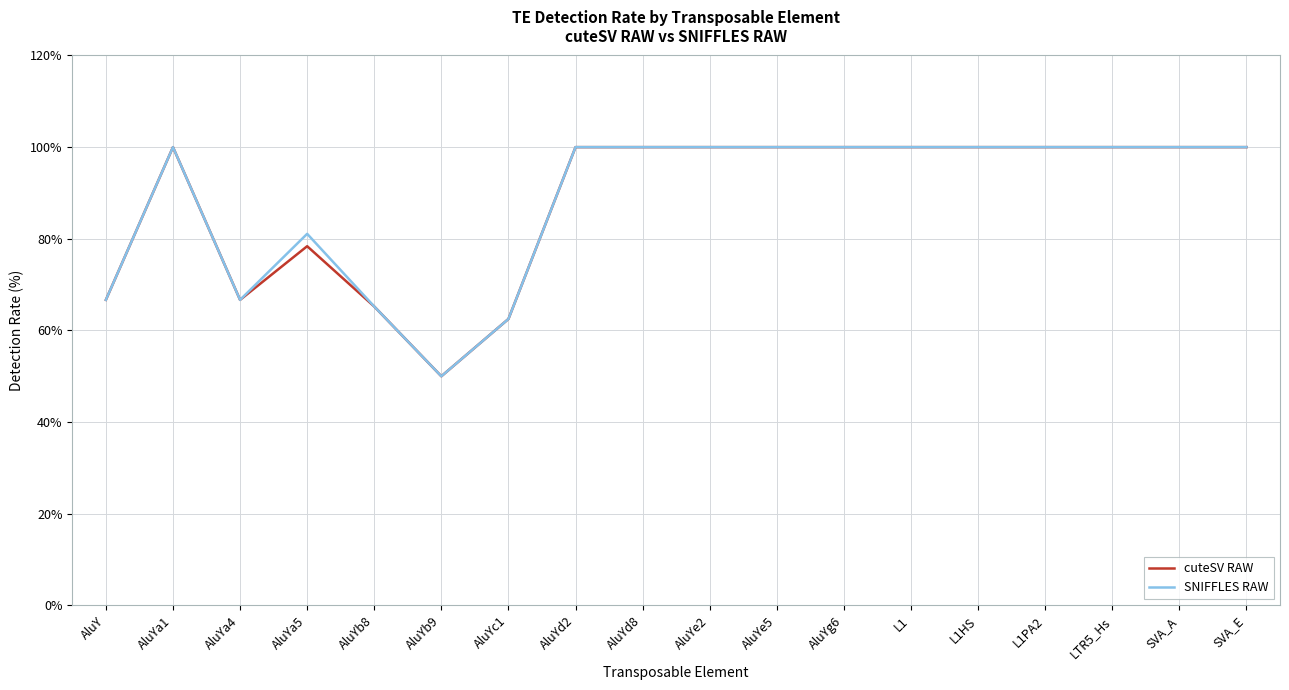

Reading left to right, what are all the values shown in this chart?

cuteSV RAW: 66.7	100.0	66.7	78.4	65.2	50.0	62.5	100.0	100.0	100.0	100.0	100.0	100.0	100.0	100.0	100.0	100.0	100.0
SNIFFLES RAW: 66.7	100.0	66.7	81.1	65.2	50.0	62.5	100.0	100.0	100.0	100.0	100.0	100.0	100.0	100.0	100.0	100.0	100.0